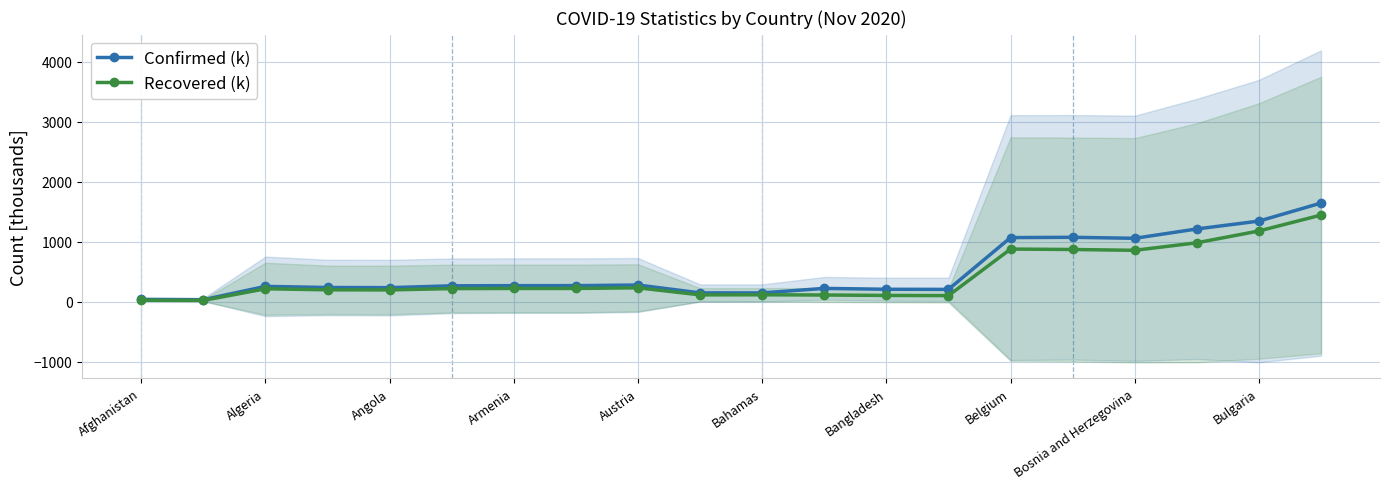

Does the chart display data point markers on the line(s)?

Yes